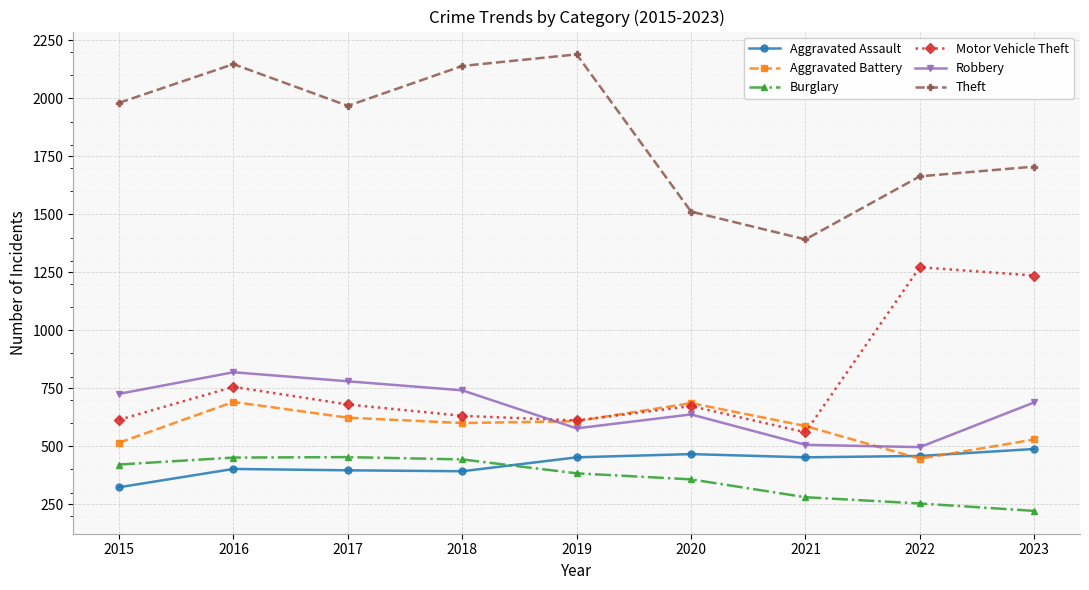

Where is Burglary nearest to the value 337?

2020